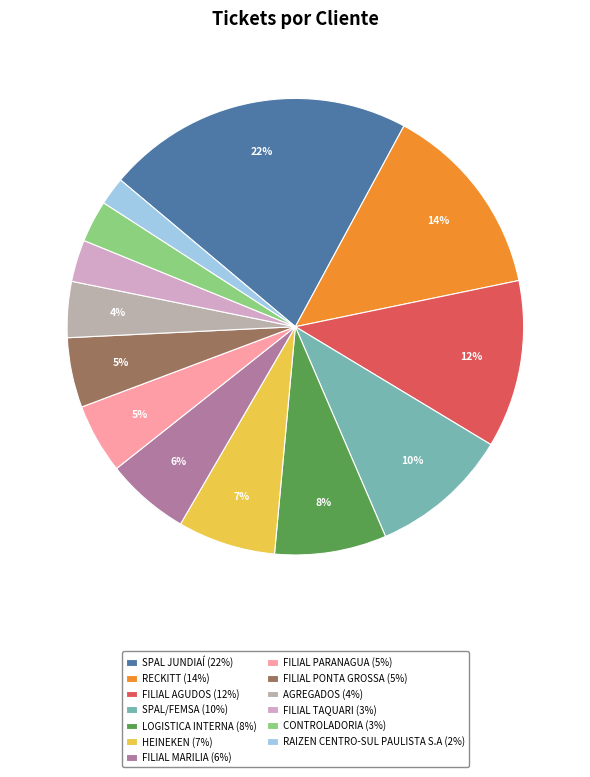

To the nearest percent, what percentage of the pie is CONTROLADORIA?

3%